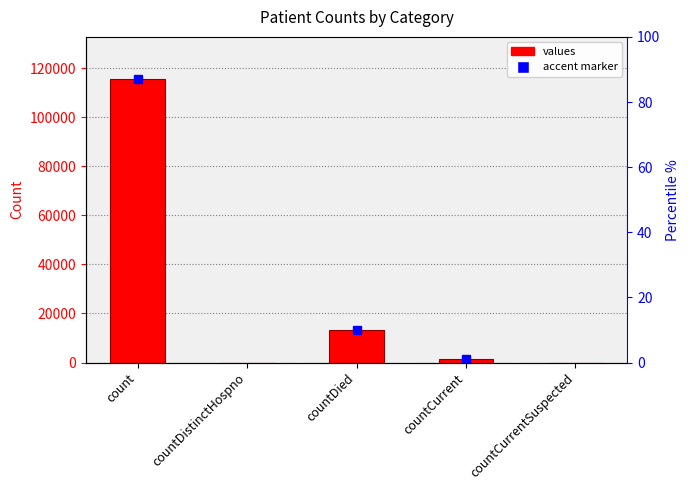

The value at countDied is 13343. True or false?

True